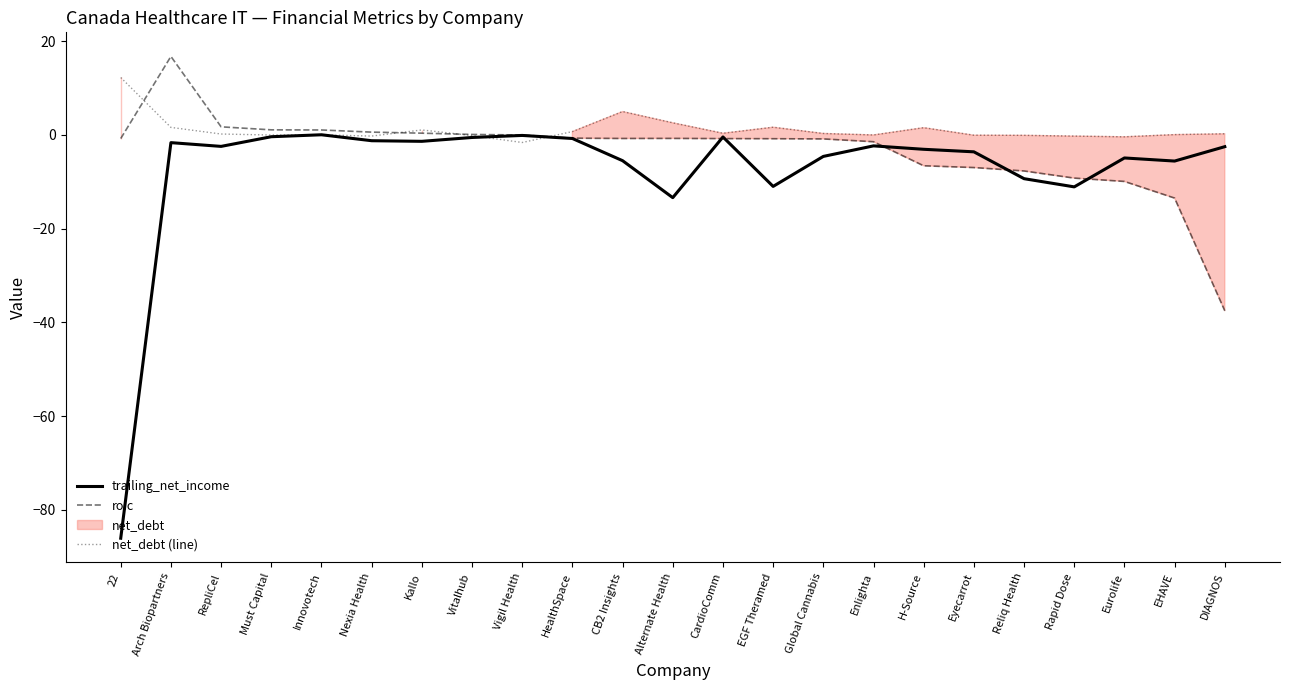

Which series changed the most between H-Source and EHAVE?

roic